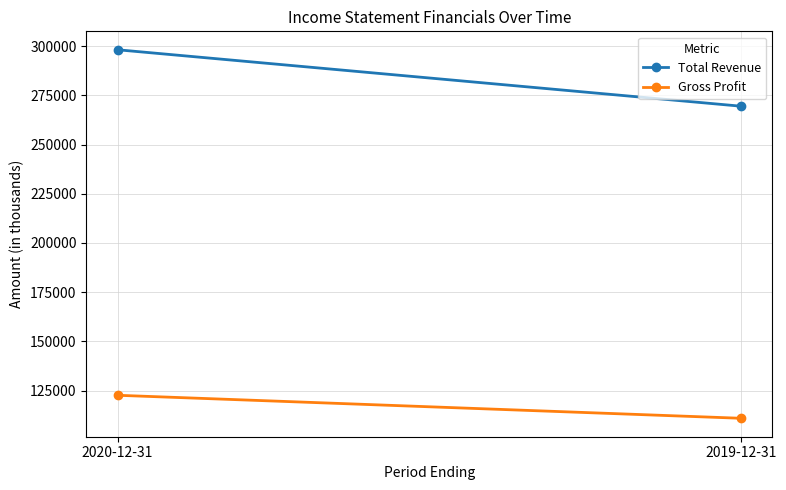

What is the sum of the Total Revenue values at 2020-12-31 and 2019-12-31?

567700